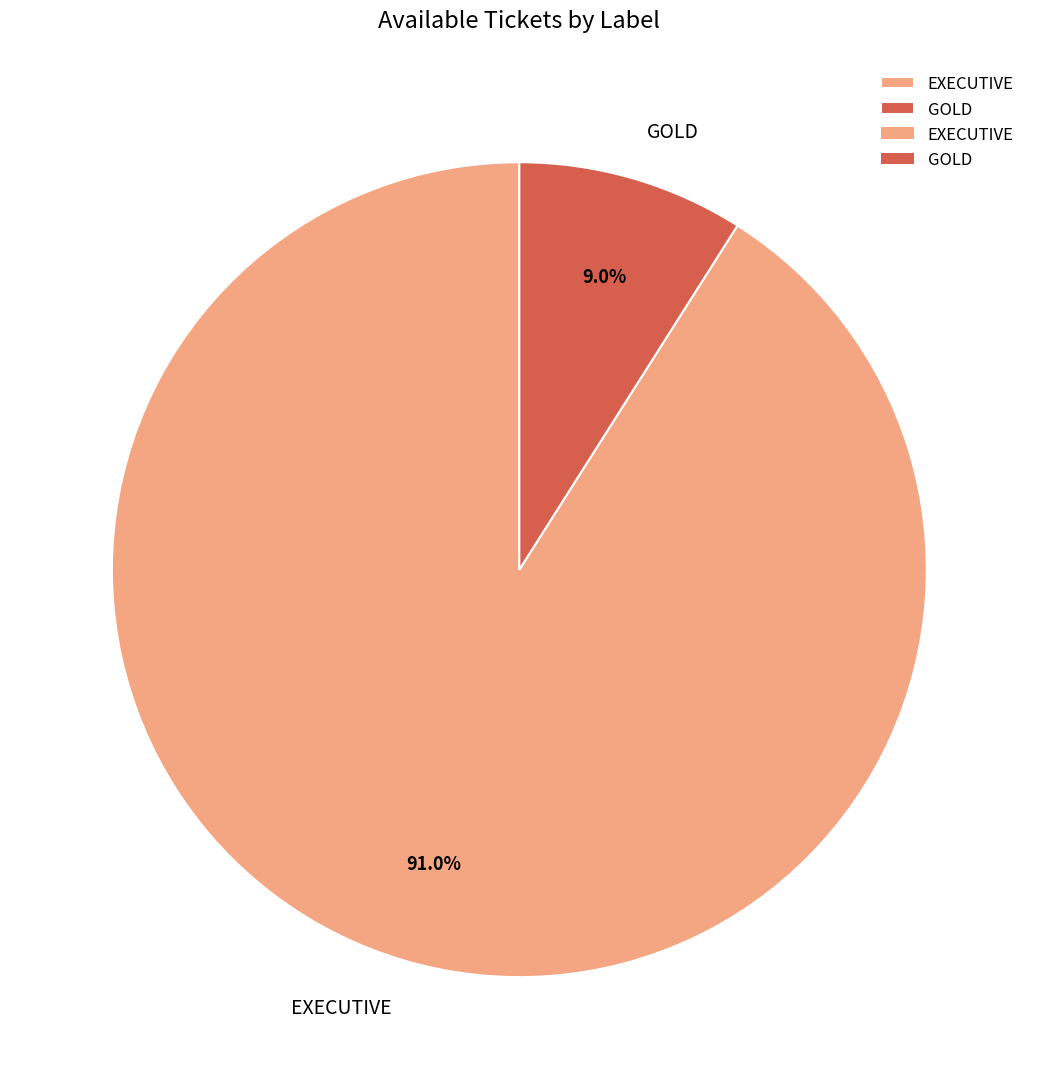

The GOLD slice represents 9% of the pie. True or false?

True